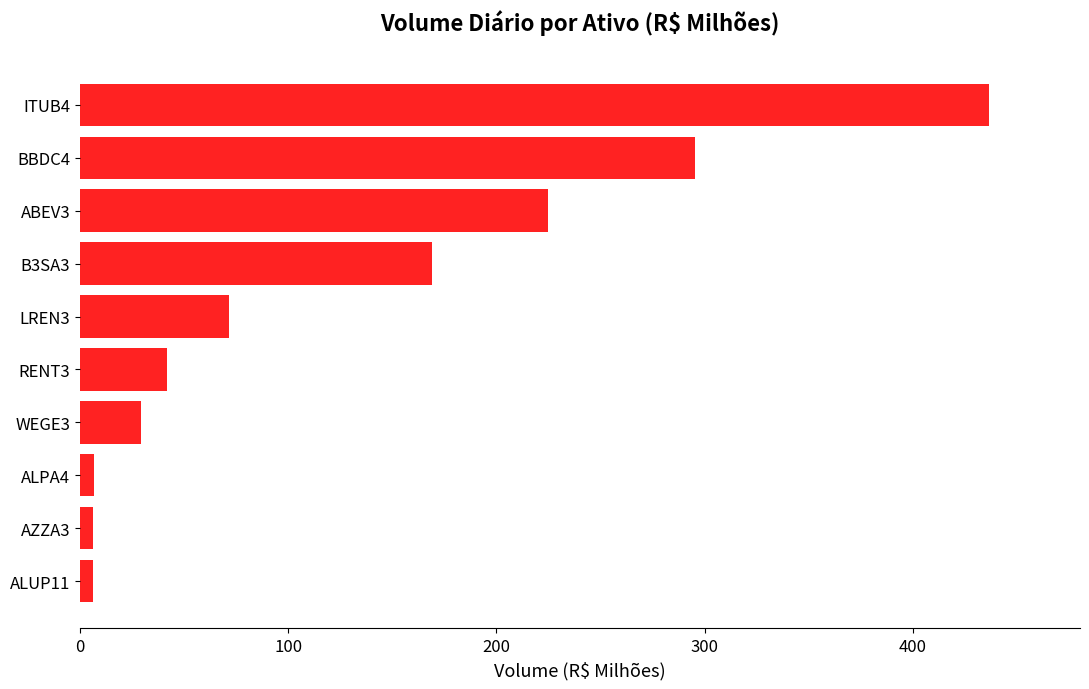

What is the change in value from LREN3 to BBDC4?

+223.9